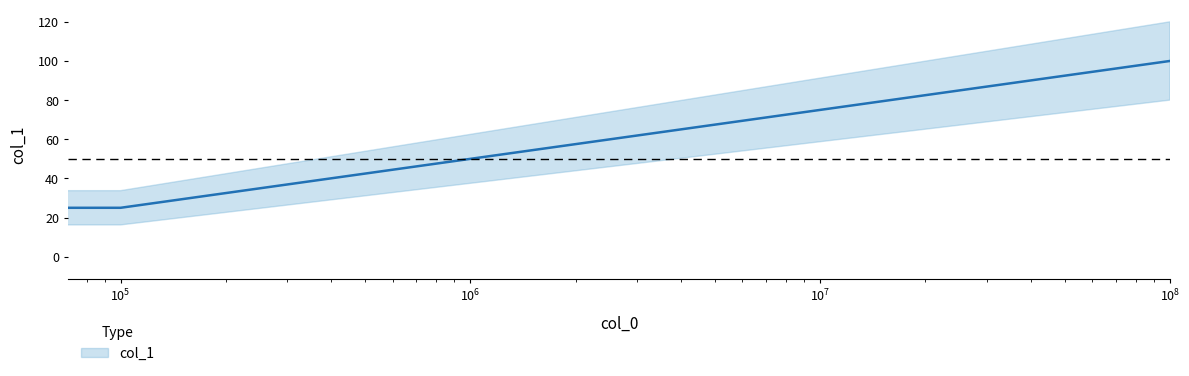

How many lines are shown in the chart?

1